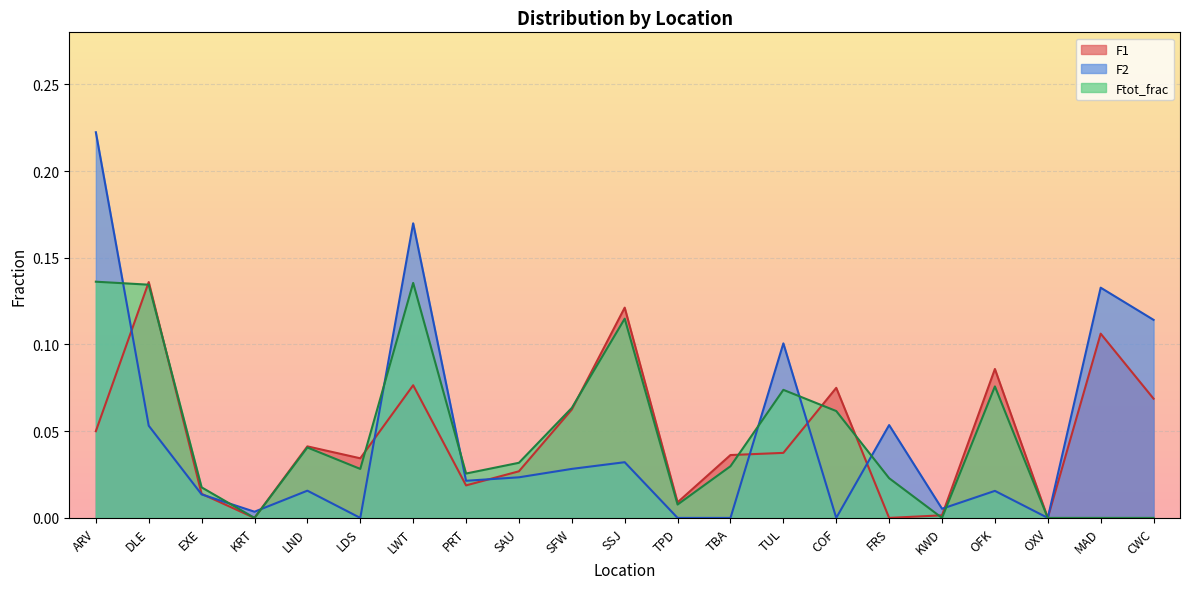

How many series are shown in this chart?

3